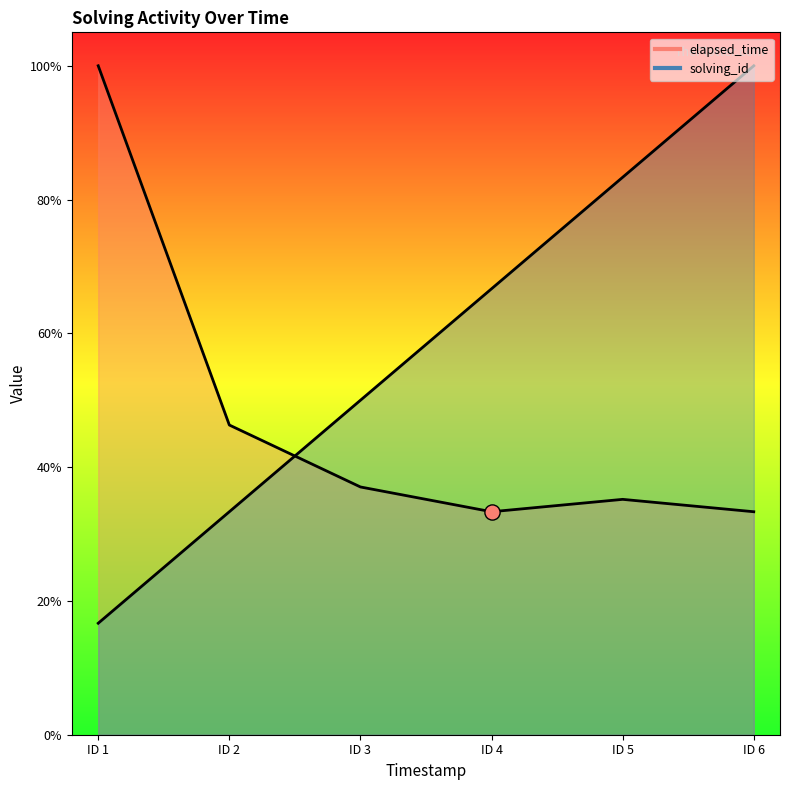

Which series contains the lowest Y value?

solving_id